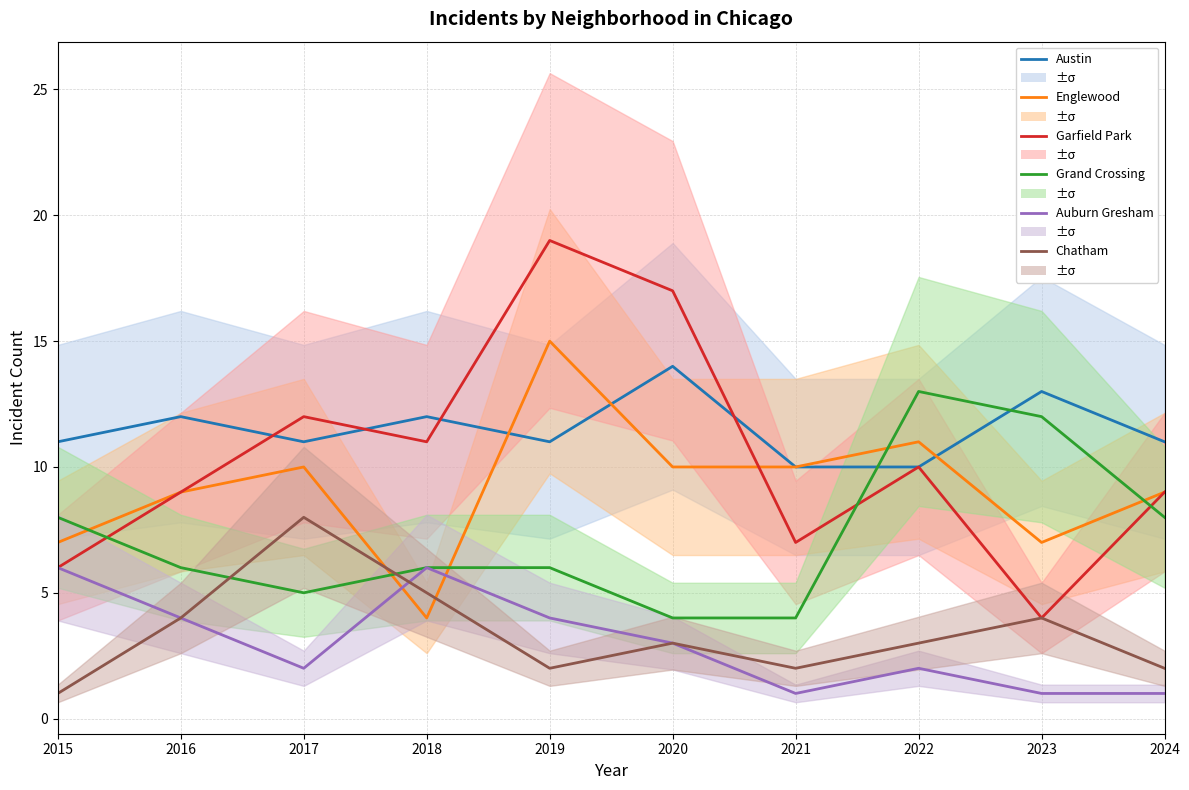

At which category is the sum across all series the highest?

2019